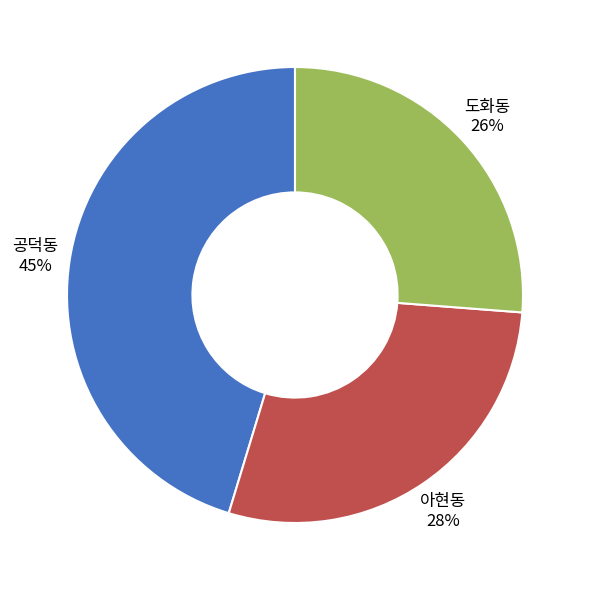

How many slices are in this pie chart?

3